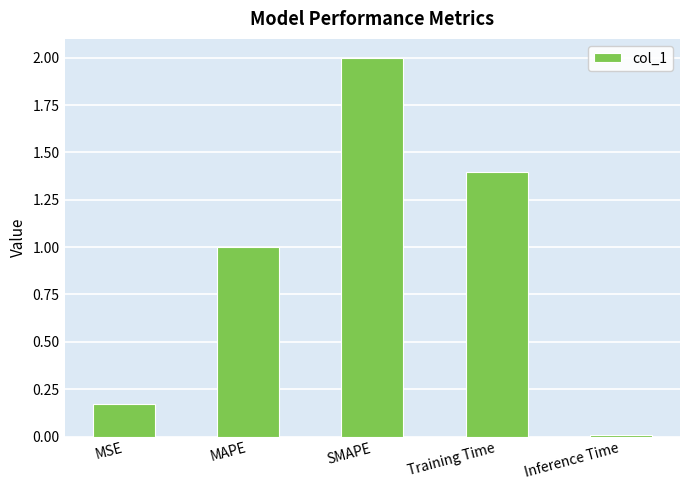

What is the approximate value at SMAPE?

2.0